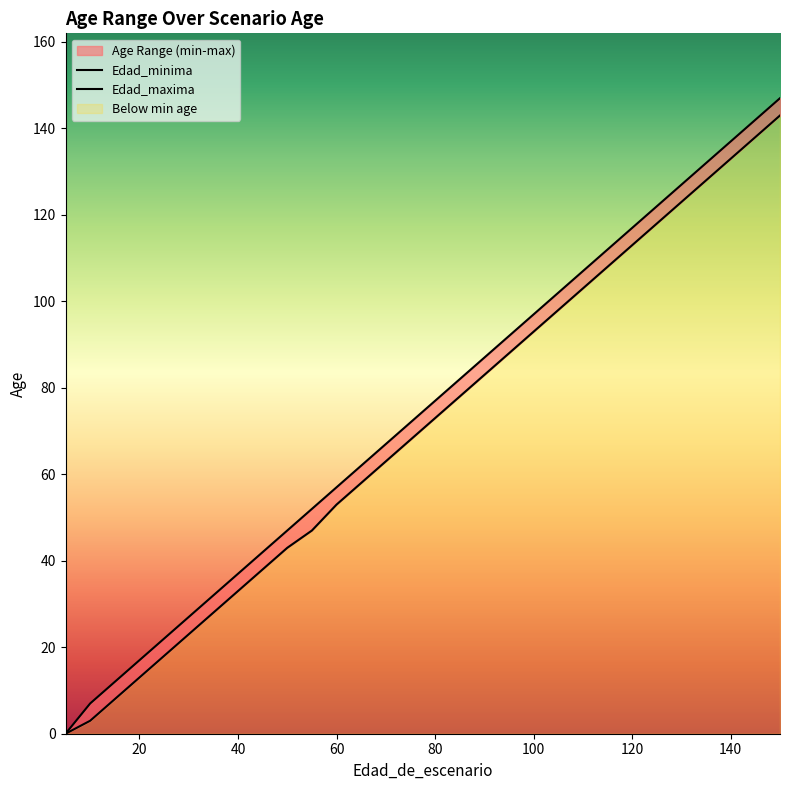

At which label does Edad_maxima first exceed 72?

80